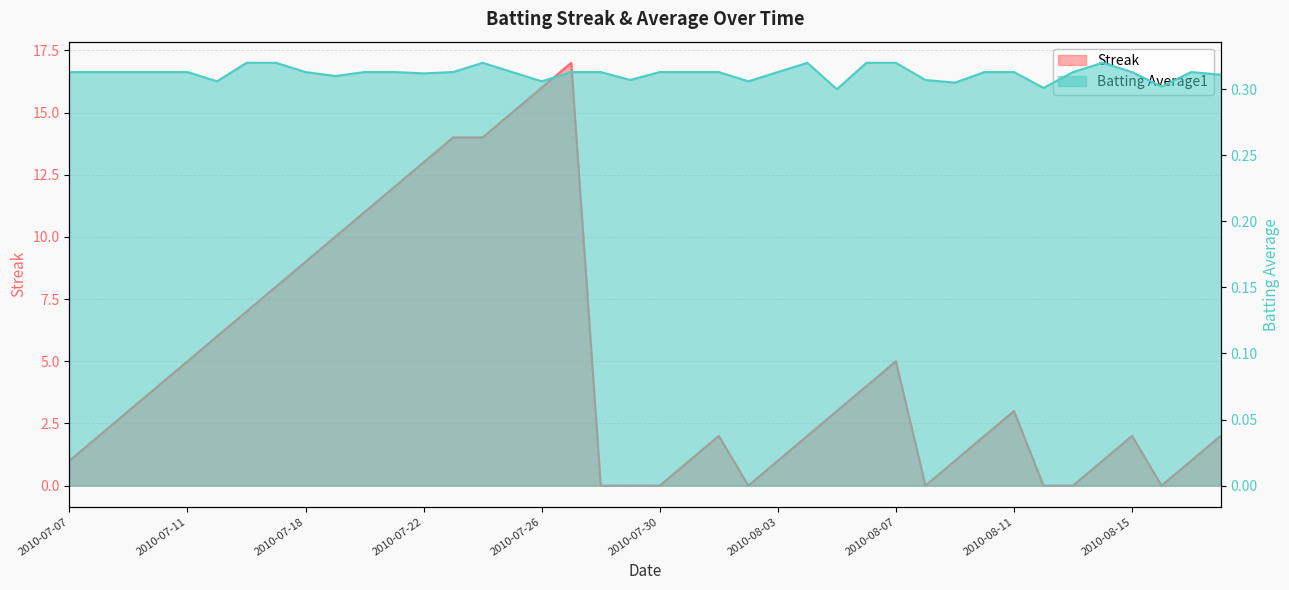

Reading left to right, extract all data points from this chart.

Streak: 1.0	2.0	3.0	4.0	5.0	6.0	7.0	8.0	9.0	10.0	11.0	12.0	13.0	14.0	14.0	15.0	16.0	17.0	0.0	0.0	0.0	1.0	2.0	0.0	1.0	2.0	3.0	4.0	5.0	0.0	1.0	2.0	3.0	0.0	0.0	1.0	2.0	0.0	1.0	2.0
Batting Average1: 0.3	0.3	0.3	0.3	0.3	0.3	0.3	0.3	0.3	0.3	0.3	0.3	0.3	0.3	0.3	0.3	0.3	0.3	0.3	0.3	0.3	0.3	0.3	0.3	0.3	0.3	0.3	0.3	0.3	0.3	0.3	0.3	0.3	0.3	0.3	0.3	0.3	0.3	0.3	0.3